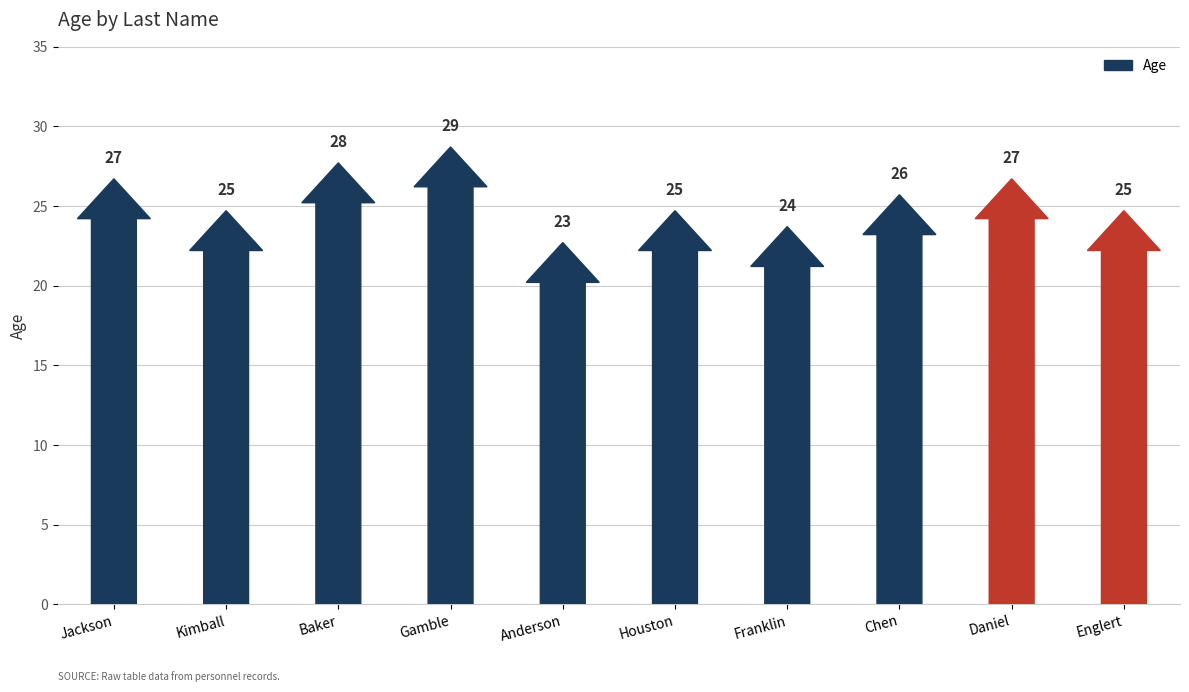

Rank the categories by value from highest to lowest.

Gamble, Baker, Jackson, Daniel, Chen, Kimball, Houston, Englert, Franklin, Anderson